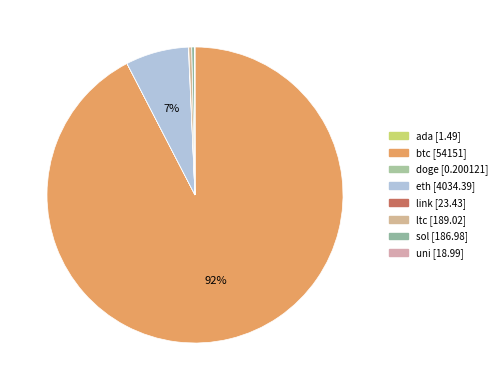

How many segments does this pie chart have?

8